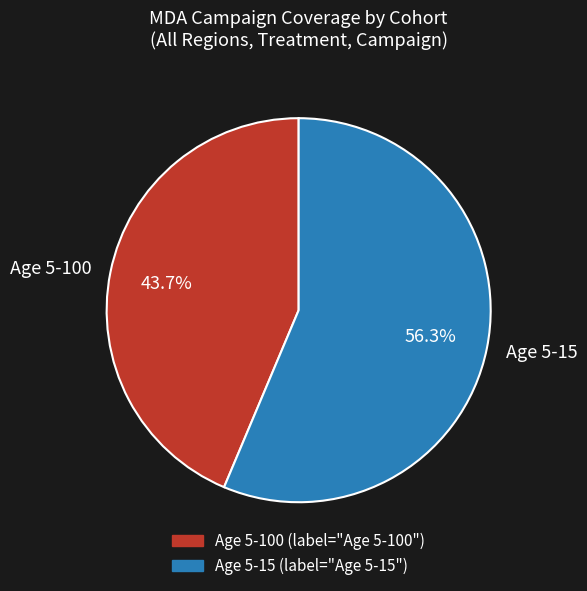

What is the smallest slice in the pie chart?

Age 5-100